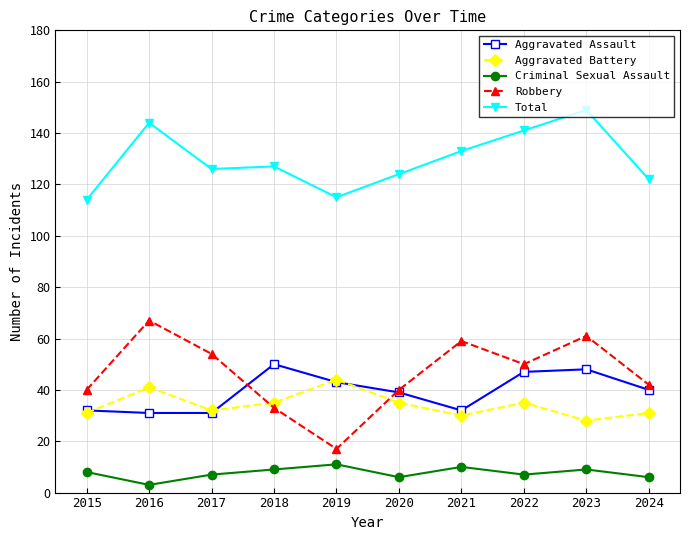

Is it true that Total equals 34 at 2019?

False